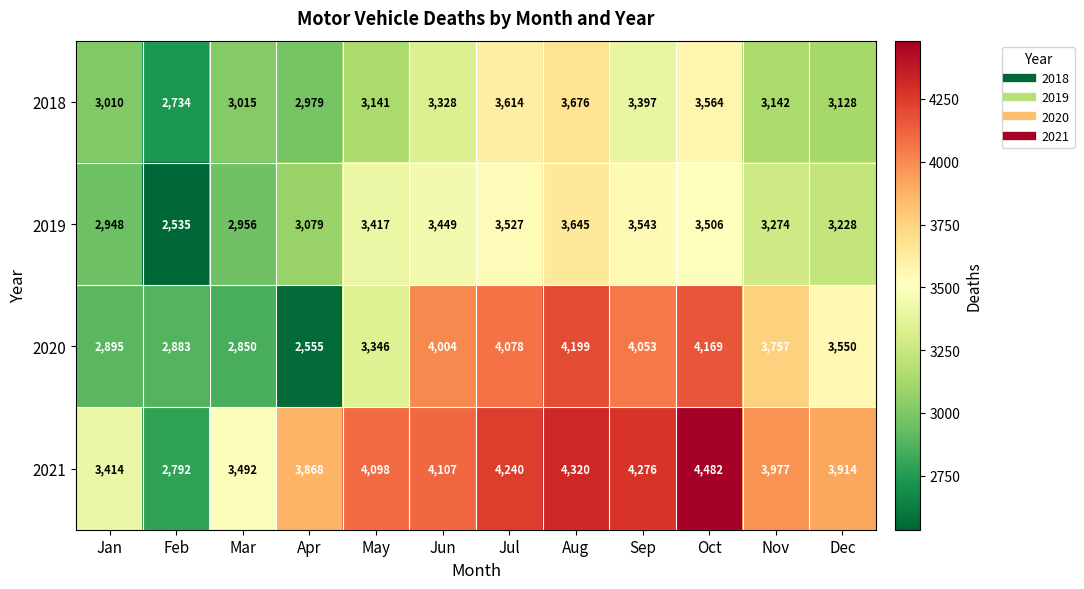

The value of 2021 at Feb is 2792. True or false?

True